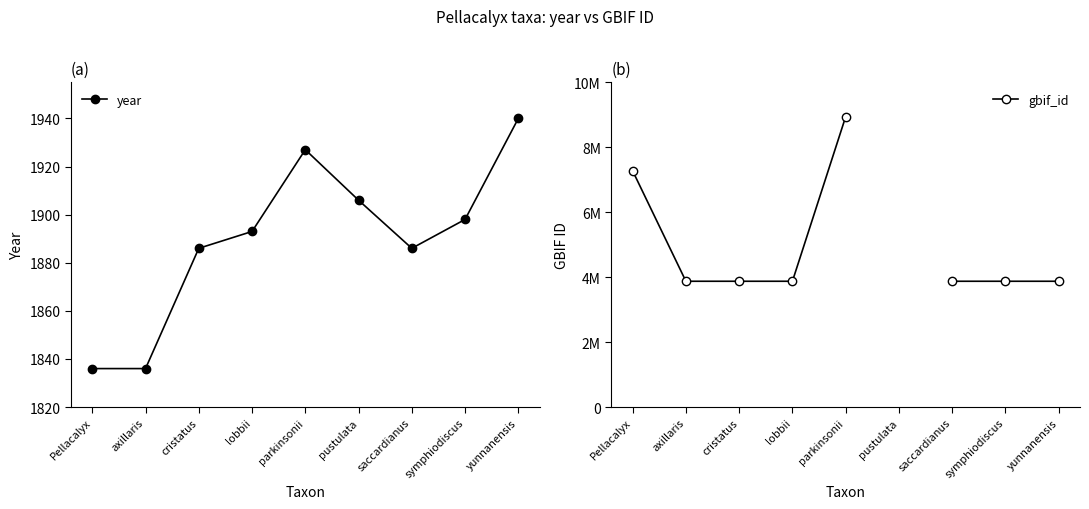

Rank the categories by year value from highest to lowest.

yunnanensis, parkinsonii, pustulata, symphiodiscus, lobbii, cristatus, saccardianus, Pellacalyx, axillaris